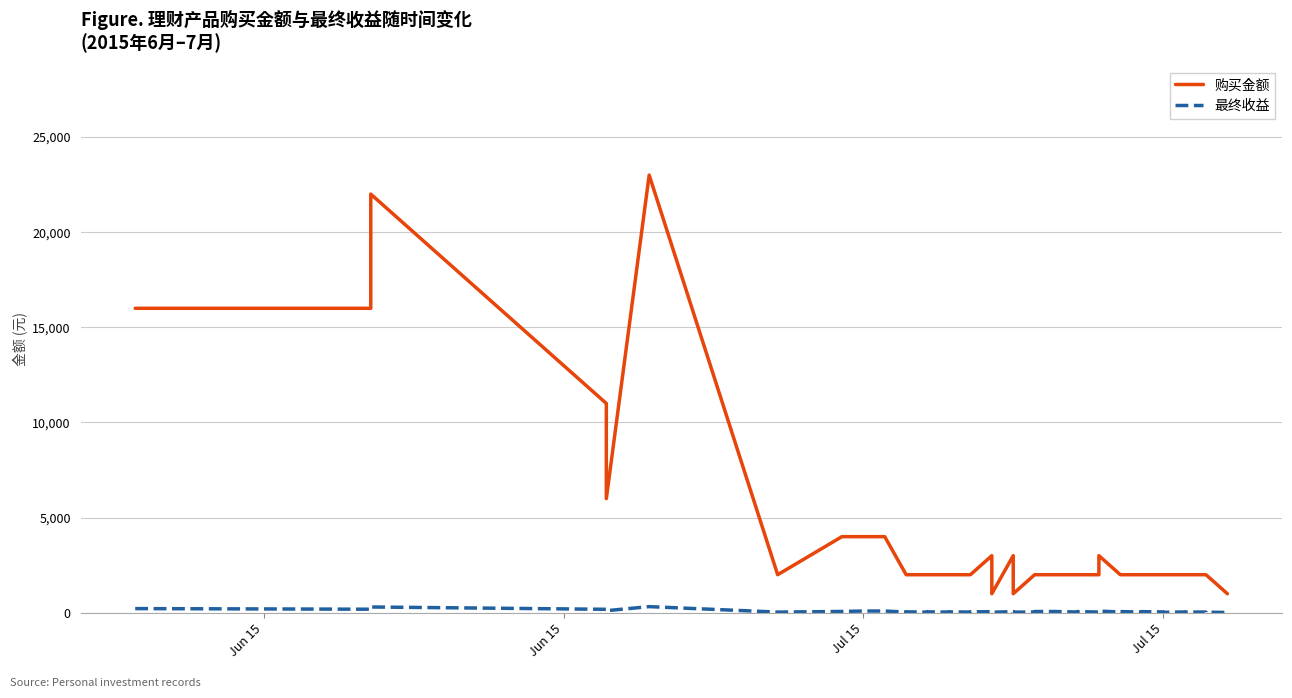

How many data points in 购买金额 are above 2000?

12